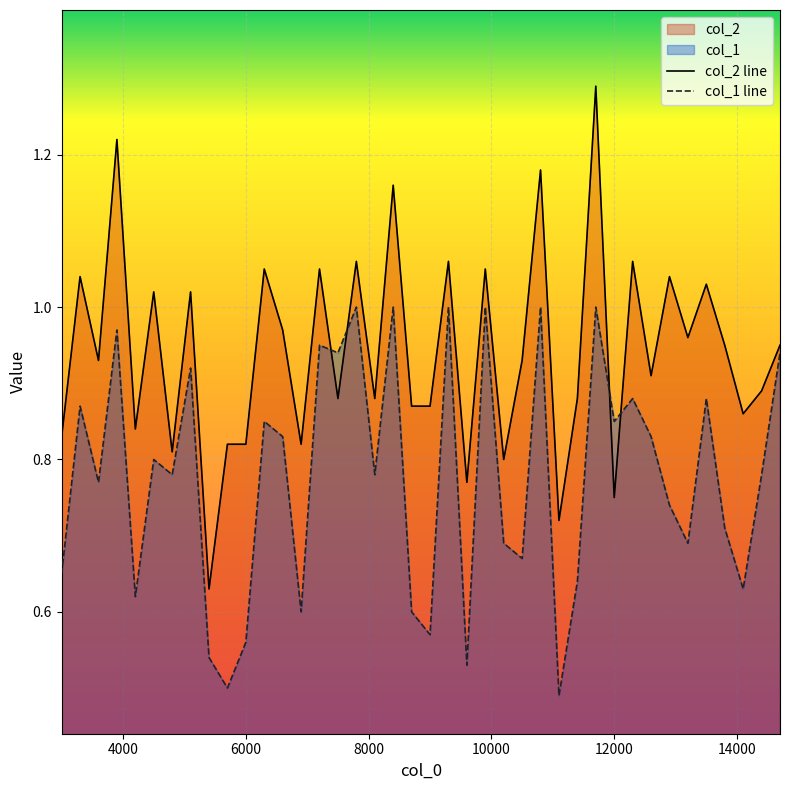

Which series has the largest range (max minus min)?

col_2 line